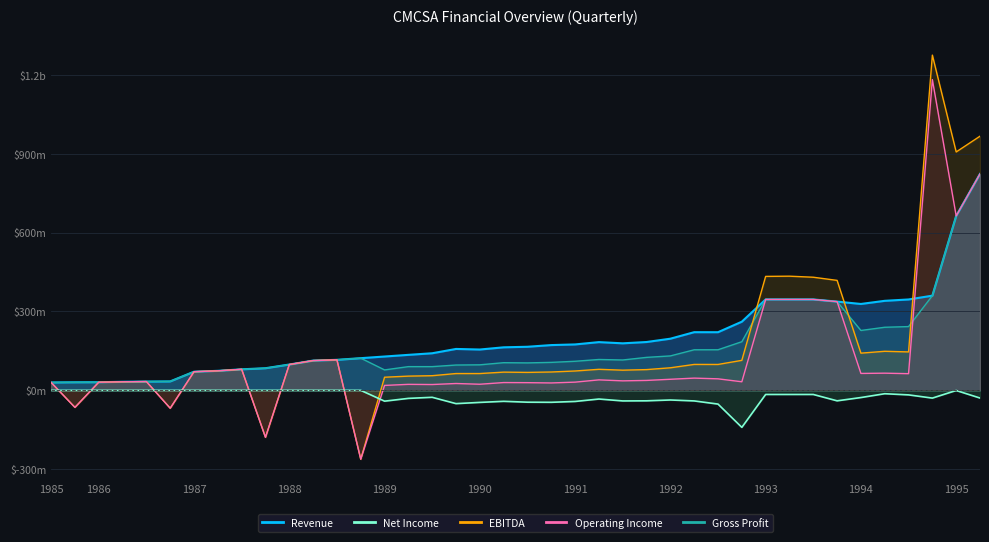

Reading left to right, list all the values displayed in this chart.

revenue: 0.0	0.0	0.0	0.0	0.0	0.0	0.1	0.1	0.1	0.1	0.1	0.1	0.1	0.1	0.1	0.1	0.1	0.2	0.2	0.2	0.2	0.2	0.2	0.2	0.2	0.2	0.2	0.2	0.2	0.3	0.3	0.3	0.3	0.3	0.3	0.3	0.3	0.4	0.7	0.8
grossProfit: 0.0	0.0	0.0	0.0	0.0	0.0	0.1	0.1	0.1	0.1	0.1	0.1	0.1	0.1	0.1	0.1	0.1	0.1	0.1	0.1	0.1	0.1	0.1	0.1	0.1	0.1	0.1	0.2	0.2	0.2	0.3	0.3	0.3	0.3	0.2	0.2	0.2	0.4	0.7	0.8
netIncome: 0.0	0.0	0.0	0.0	0.0	0.0	0.0	0.0	0.0	0.0	0.0	0.0	0.0	0.0	-0.0	-0.0	-0.0	-0.1	-0.0	-0.0	-0.0	-0.0	-0.0	-0.0	-0.0	-0.0	-0.0	-0.0	-0.1	-0.1	-0.0	-0.0	-0.0	-0.0	-0.0	-0.0	-0.0	-0.0	-0.0	-0.0
ebitda: 0.0	-0.1	0.0	0.0	0.0	-0.1	0.1	0.1	0.1	-0.2	0.1	0.1	0.1	-0.3	0.0	0.1	0.1	0.1	0.1	0.1	0.1	0.1	0.1	0.1	0.1	0.1	0.1	0.1	0.1	0.1	0.4	0.4	0.4	0.4	0.1	0.1	0.1	1.3	0.9	1.0
operatingIncome: 0.0	-0.1	0.0	0.0	0.0	-0.1	0.1	0.1	0.1	-0.2	0.1	0.1	0.1	-0.3	0.0	0.0	0.0	0.0	0.0	0.0	0.0	0.0	0.0	0.0	0.0	0.0	0.0	0.0	0.0	0.0	0.3	0.3	0.3	0.3	0.1	0.1	0.1	1.2	0.7	0.8